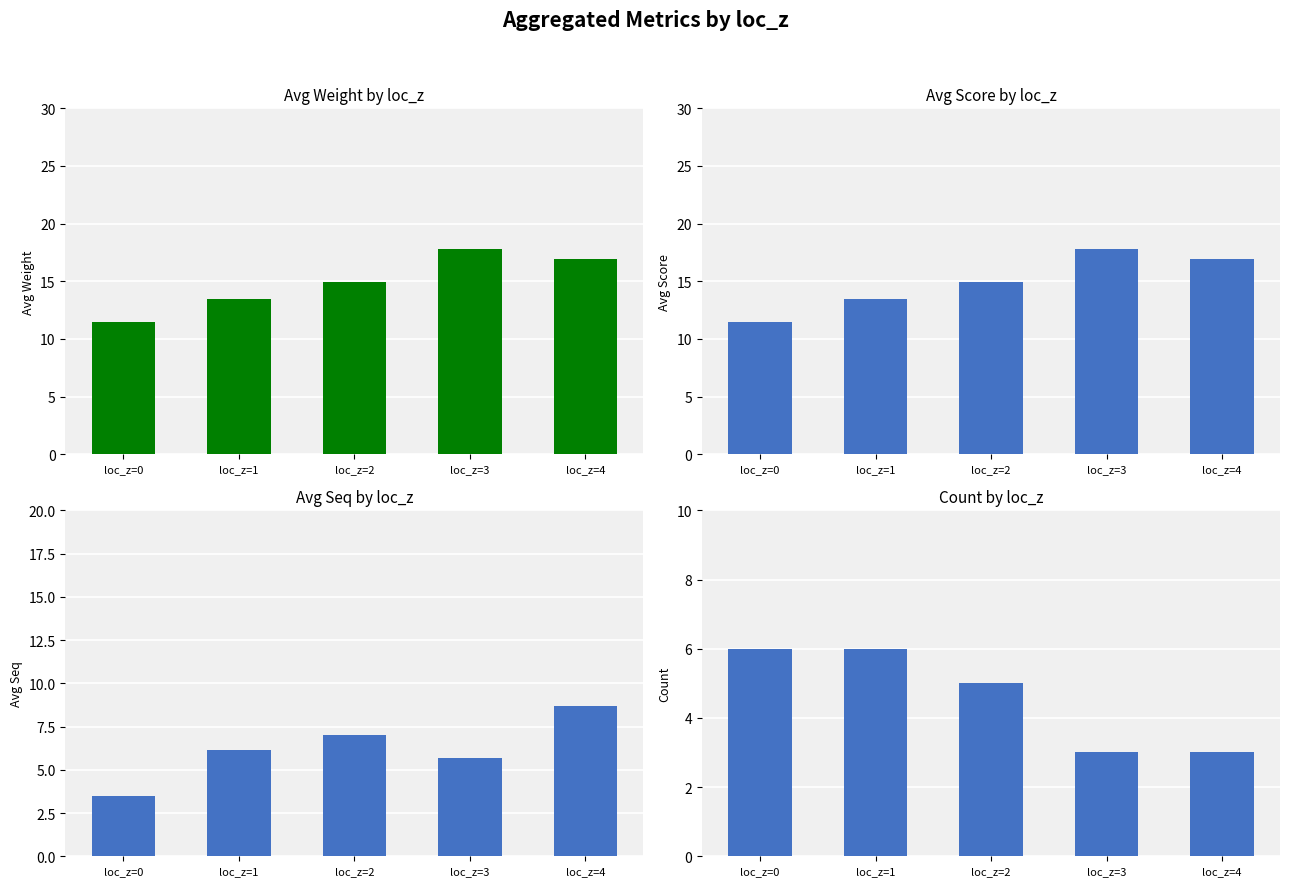

Count the count values in the range 3 to 6.

5